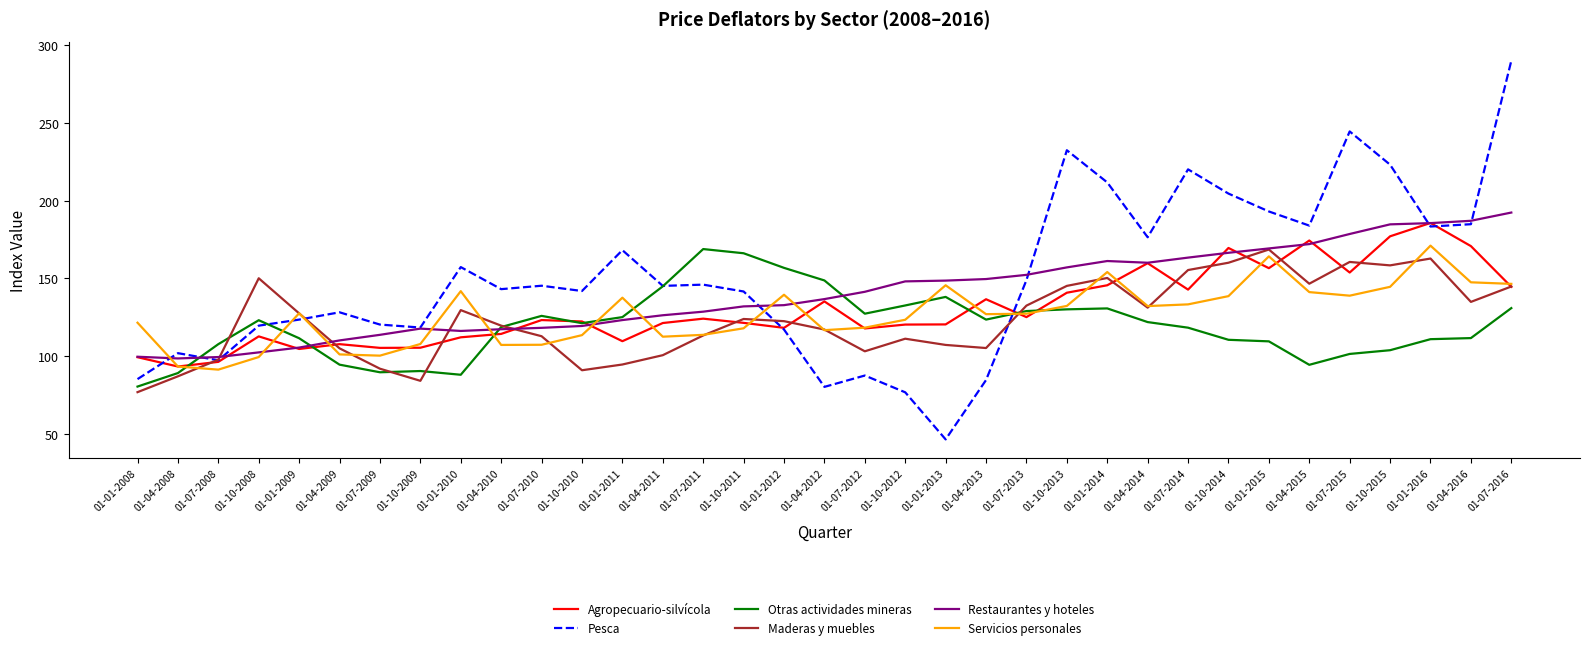

At how many categories does at least one series exceed 80?

35